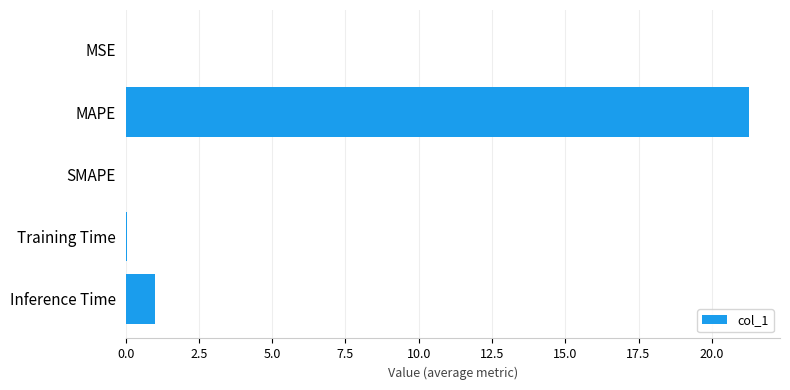

Is it true that the value at SMAPE is -8.5?

False